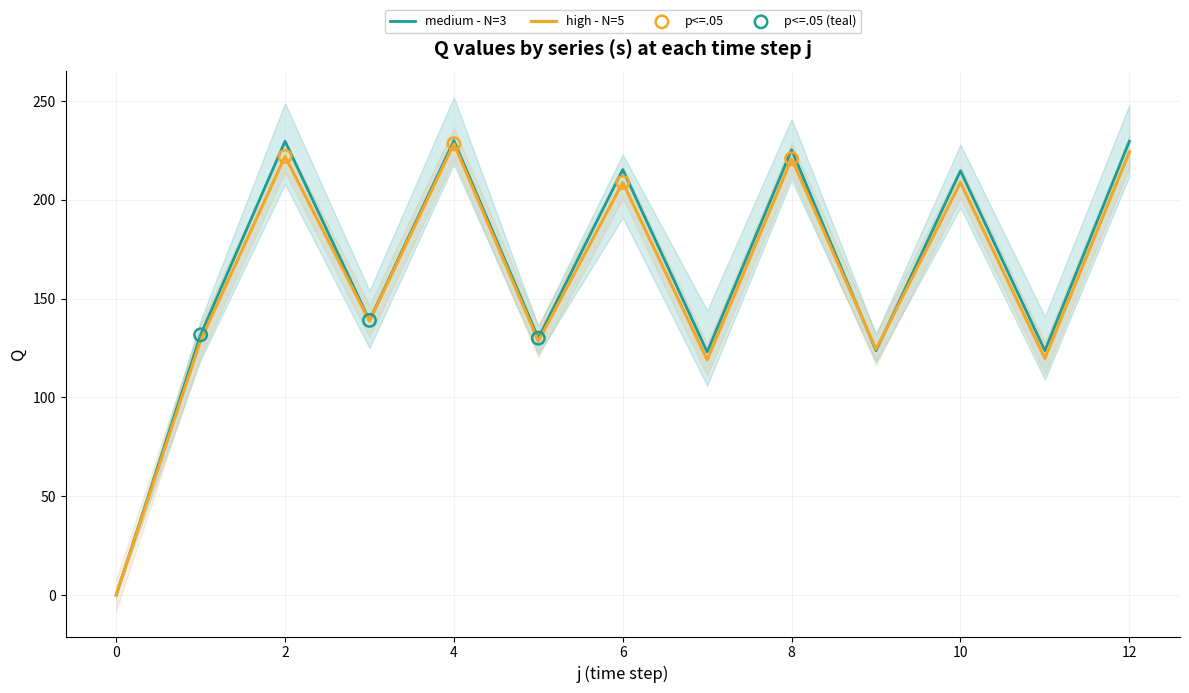

Which series contains the highest Y value?

s=3